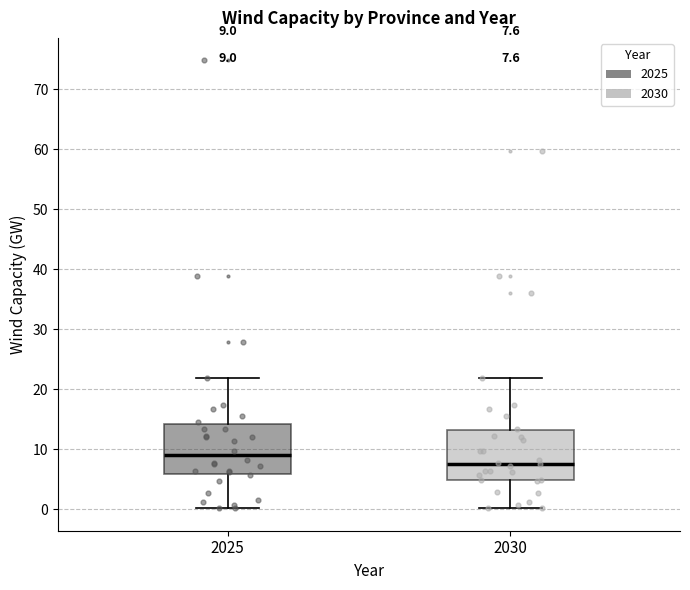

Which box's median line is the highest?

2025